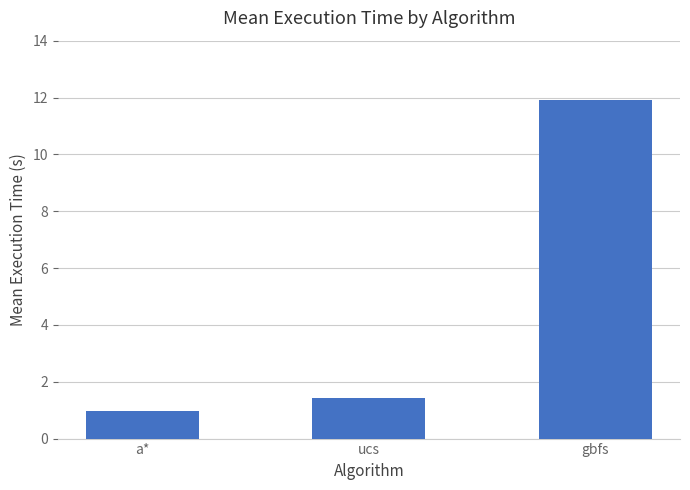

At which label does the data first exceed 1?

ucs